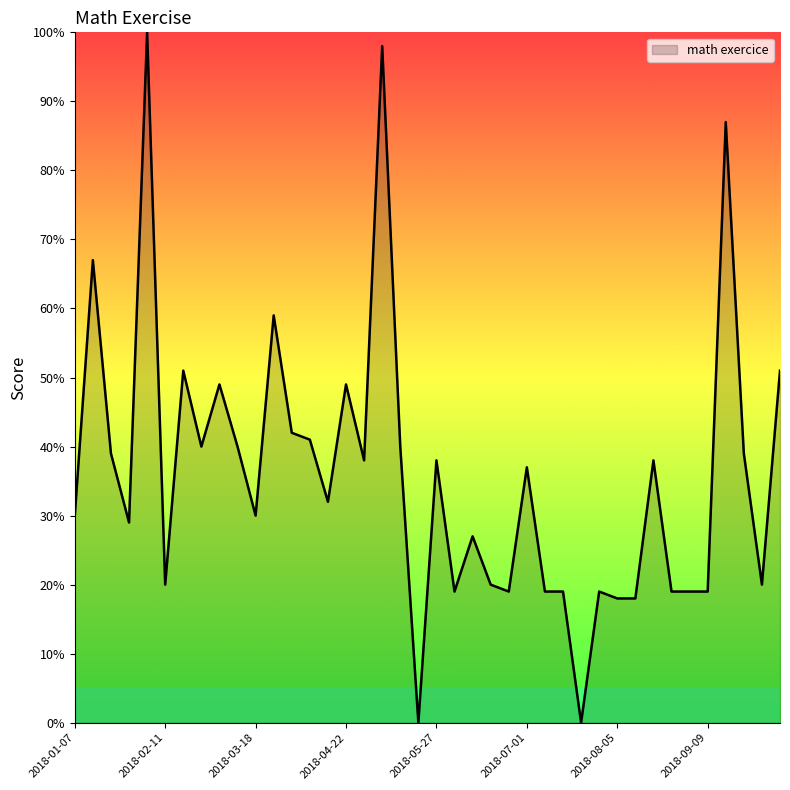

What is the greatest value displayed?

100